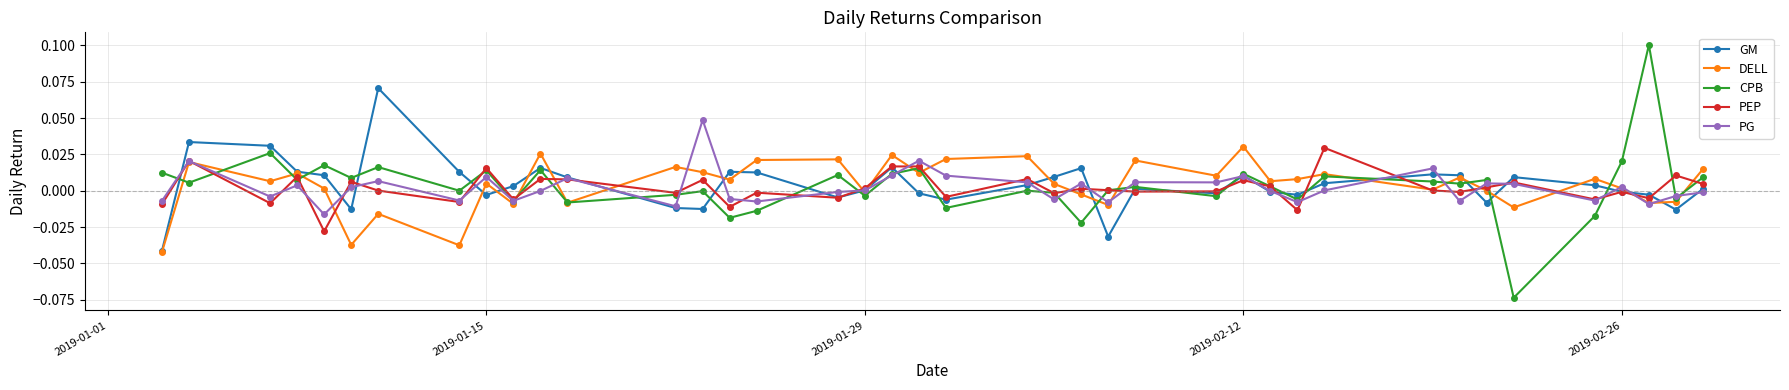

How many interior local peaks does the DELL series have?

14